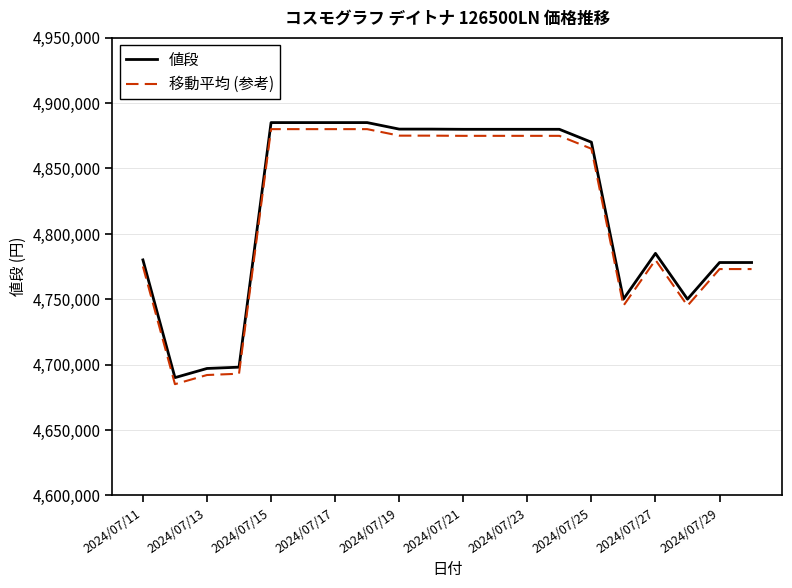

What is the minimum value shown in the chart?

4685000